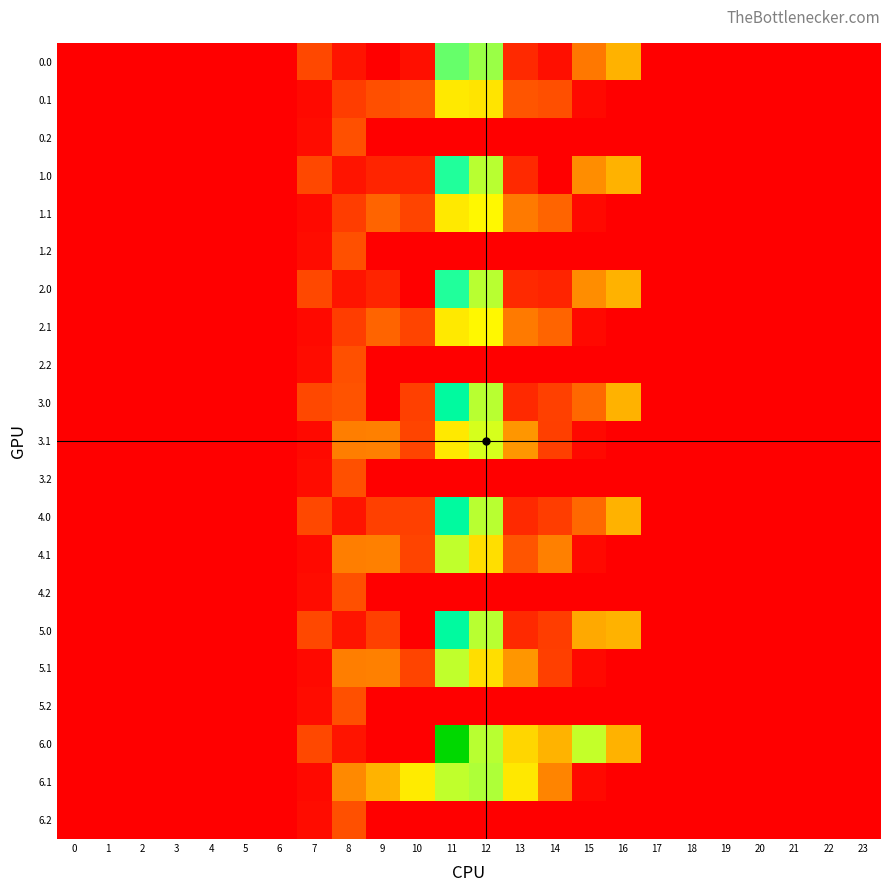

Reading left to right, list all the values displayed in this chart.

0.0: 0=0.0	1=0.0	2=0.0	3=0.0	4=0.0	5=0.0	6=0.0	7=120.6	8=35.0	9=0.0	10=27.0	11=544.3	12=503.2	13=70.2	14=27.3	15=199.8	16=294.5	17=0.0	18=0.0	19=0.0	20=0.0	21=0.0	22=0.0	23=0.0
0.1: 0=0.0	1=0.0	2=0.0	3=0.0	4=0.0	5=0.0	6=0.0	7=17.7	8=102.3	9=131.8	10=141.0	11=384.7	12=376.7	13=141.2	14=132.5	15=17.3	16=0.0	17=0.0	18=0.0	19=0.0	20=0.0	21=0.0	22=0.0	23=0.0
0.2: 0=0.0	1=0.0	2=0.0	3=0.0	4=0.0	5=0.0	6=0.0	7=22.3	8=134.2	9=0.0	10=0.0	11=0.0	12=0.0	13=0.0	14=0.0	15=0.0	16=0.0	17=0.0	18=0.0	19=0.0	20=0.0	21=0.0	22=0.0	23=0.0
1.0: 0=0.0	1=0.0	2=0.0	3=0.0	4=0.0	5=0.0	6=0.0	7=120.6	8=35.0	9=61.0	10=61.0	11=602.8	12=477.2	13=70.2	14=0.3	15=233.8	16=294.5	17=0.0	18=0.0	19=0.0	20=0.0	21=0.0	22=0.0	23=0.0
1.1: 0=0.0	1=0.0	2=0.0	3=0.0	4=0.0	5=0.0	6=0.0	7=17.7	8=102.3	9=165.8	10=114.0	11=384.7	12=409.3	13=202.2	14=166.5	15=17.3	16=0.0	17=0.0	18=0.0	19=0.0	20=0.0	21=0.0	22=0.0	23=0.0
1.2: 0=0.0	1=0.0	2=0.0	3=0.0	4=0.0	5=0.0	6=0.0	7=22.3	8=134.2	9=0.0	10=0.0	11=0.0	12=0.0	13=0.0	14=0.0	15=0.0	16=0.0	17=0.0	18=0.0	19=0.0	20=0.0	21=0.0	22=0.0	23=0.0
2.0: 0=0.0	1=0.0	2=0.0	3=0.0	4=0.0	5=0.0	6=0.0	7=120.6	8=35.0	9=61.0	10=0.0	11=602.8	12=477.2	13=70.2	14=61.3	15=233.8	16=294.5	17=0.0	18=0.0	19=0.0	20=0.0	21=0.0	22=0.0	23=0.0
2.1: 0=0.0	1=0.0	2=0.0	3=0.0	4=0.0	5=0.0	6=0.0	7=17.7	8=102.3	9=165.8	10=114.0	11=384.7	12=409.3	13=202.2	14=166.5	15=17.3	16=0.0	17=0.0	18=0.0	19=0.0	20=0.0	21=0.0	22=0.0	23=0.0
2.2: 0=0.0	1=0.0	2=0.0	3=0.0	4=0.0	5=0.0	6=0.0	7=22.3	8=134.2	9=0.0	10=0.0	11=0.0	12=0.0	13=0.0	14=0.0	15=0.0	16=0.0	17=0.0	18=0.0	19=0.0	20=0.0	21=0.0	22=0.0	23=0.0
3.0: 0=0.0	1=0.0	2=0.0	3=0.0	4=0.0	5=0.0	6=0.0	7=120.6	8=137.7	9=0.0	10=107.0	11=651.3	12=477.2	13=70.2	14=107.3	15=172.8	16=294.5	17=0.0	18=0.0	19=0.0	20=0.0	21=0.0	22=0.0	23=0.0
3.1: 0=0.0	1=0.0	2=0.0	3=0.0	4=0.0	5=0.0	6=0.0	7=17.7	8=209.3	9=211.8	10=114.0	11=384.7	12=453.5	13=248.2	14=105.5	15=17.3	16=0.0	17=0.0	18=0.0	19=0.0	20=0.0	21=0.0	22=0.0	23=0.0
3.2: 0=0.0	1=0.0	2=0.0	3=0.0	4=0.0	5=0.0	6=0.0	7=22.3	8=134.2	9=0.0	10=0.0	11=0.0	12=0.0	13=0.0	14=0.0	15=0.0	16=0.0	17=0.0	18=0.0	19=0.0	20=0.0	21=0.0	22=0.0	23=0.0
4.0: 0=0.0	1=0.0	2=0.0	3=0.0	4=0.0	5=0.0	6=0.0	7=120.6	8=35.0	9=107.0	10=107.0	11=651.3	12=477.2	13=70.2	14=103.0	15=172.8	16=294.5	17=0.0	18=0.0	19=0.0	20=0.0	21=0.0	22=0.0	23=0.0
4.1: 0=0.0	1=0.0	2=0.0	3=0.0	4=0.0	5=0.0	6=0.0	7=17.7	8=209.3	9=211.8	10=114.0	11=471.7	12=366.5	13=141.2	14=212.5	15=17.3	16=0.0	17=0.0	18=0.0	19=0.0	20=0.0	21=0.0	22=0.0	23=0.0
4.2: 0=0.0	1=0.0	2=0.0	3=0.0	4=0.0	5=0.0	6=0.0	7=22.3	8=134.2	9=0.0	10=0.0	11=0.0	12=0.0	13=0.0	14=0.0	15=0.0	16=0.0	17=0.0	18=0.0	19=0.0	20=0.0	21=0.0	22=0.0	23=0.0
5.0: 0=0.0	1=0.0	2=0.0	3=0.0	4=0.0	5=0.0	6=0.0	7=120.6	8=35.0	9=107.0	10=0.0	11=651.3	12=477.2	13=70.2	14=103.0	15=279.8	16=294.5	17=0.0	18=0.0	19=0.0	20=0.0	21=0.0	22=0.0	23=0.0
5.1: 0=0.0	1=0.0	2=0.0	3=0.0	4=0.0	5=0.0	6=0.0	7=17.7	8=209.3	9=211.8	10=114.0	11=471.7	12=366.5	13=248.2	14=105.5	15=17.3	16=0.0	17=0.0	18=0.0	19=0.0	20=0.0	21=0.0	22=0.0	23=0.0
5.2: 0=0.0	1=0.0	2=0.0	3=0.0	4=0.0	5=0.0	6=0.0	7=22.3	8=134.2	9=0.0	10=0.0	11=0.0	12=0.0	13=0.0	14=0.0	15=0.0	16=0.0	17=0.0	18=0.0	19=0.0	20=0.0	21=0.0	22=0.0	23=0.0
6.0: 0=0.0	1=0.0	2=0.0	3=0.0	4=0.0	5=0.0	6=0.0	7=120.6	8=35.0	9=0.0	10=0.0	11=839.3	12=477.2	13=353.3	14=295.3	15=467.8	16=294.5	17=0.0	18=0.0	19=0.0	20=0.0	21=0.0	22=0.0	23=0.0
6.1: 0=0.0	1=0.0	2=0.0	3=0.0	4=0.0	5=0.0	6=0.0	7=17.7	8=227.5	9=295.9	10=388.1	11=471.7	12=485.4	13=382.7	14=219.2	15=17.3	16=0.0	17=0.0	18=0.0	19=0.0	20=0.0	21=0.0	22=0.0	23=0.0
6.2: 0=0.0	1=0.0	2=0.0	3=0.0	4=0.0	5=0.0	6=0.0	7=22.3	8=134.2	9=0.0	10=0.0	11=0.0	12=0.0	13=0.0	14=0.0	15=0.0	16=0.0	17=0.0	18=0.0	19=0.0	20=0.0	21=0.0	22=0.0	23=0.0